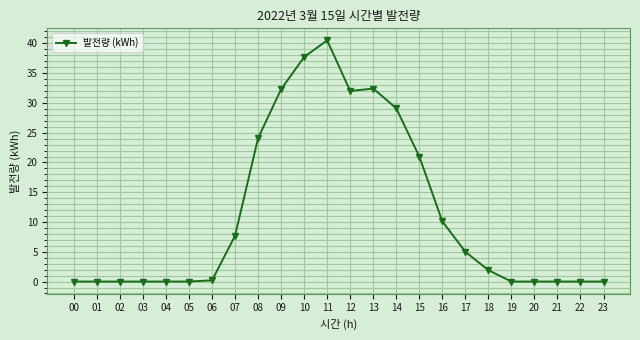

Does the chart display data point markers on the line(s)?

Yes